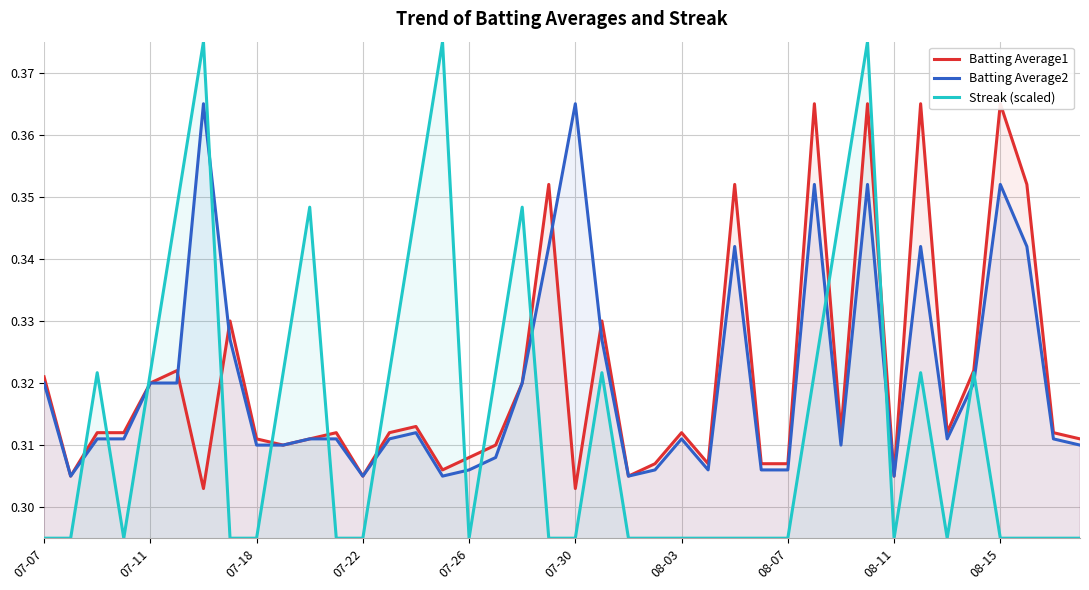

What is the smallest value displayed?

0.3